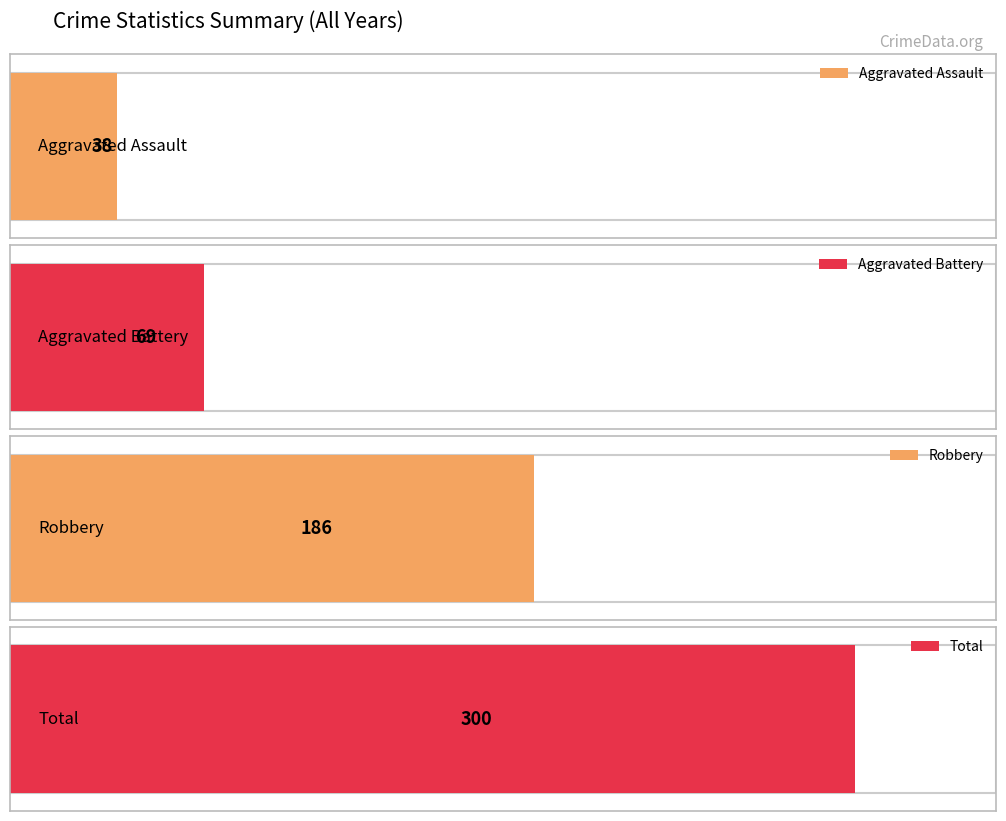

True or false: Aggravated Battery has a value of 7 at 2025.

False